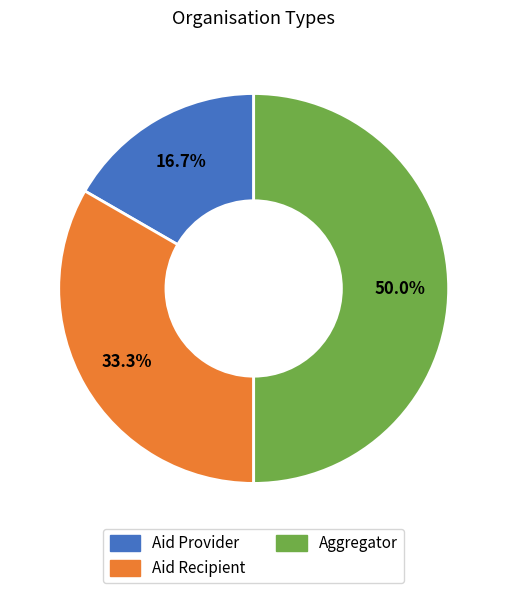

Do Aid Provider and Aggregator together represent more than half of the pie?

Yes